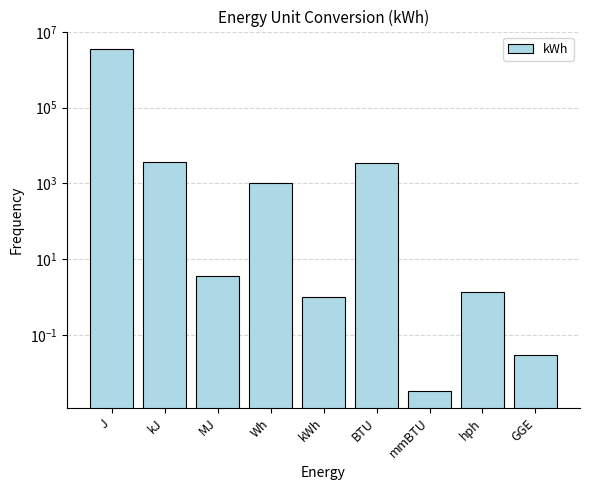

Reading left to right, what are all the values shown in this chart?

3600000.0	3600.0	3.6	1000.0	1.0	3412.1	0.0	1.3	0.0